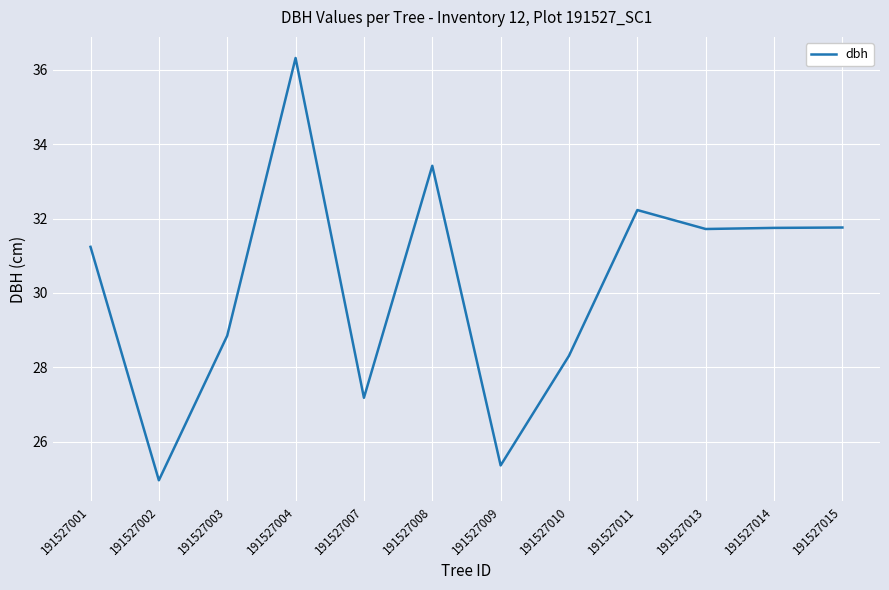

At which label does the data first exceed 31?

191527001